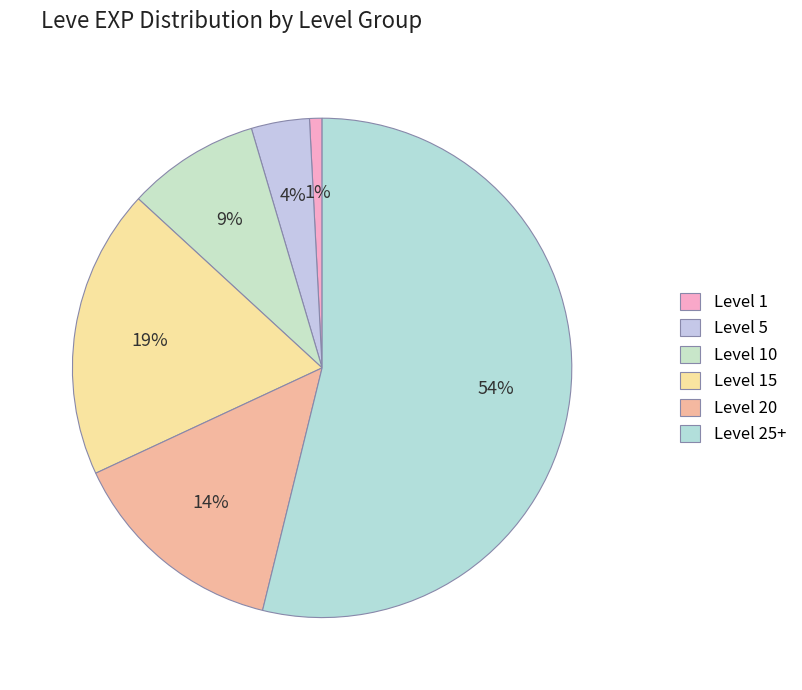

Is there any slice that represents more than half of the pie?

Yes